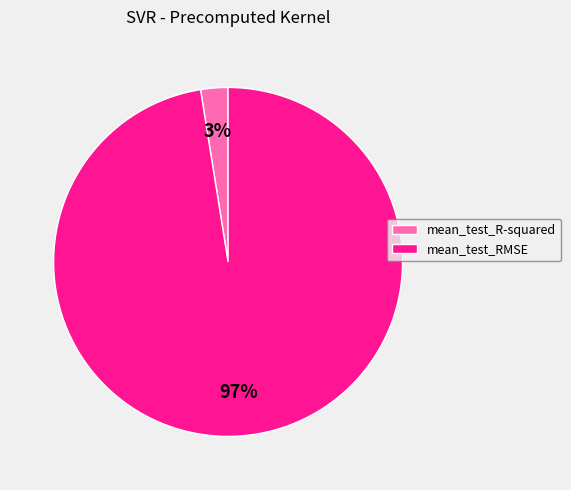

To the nearest percent, what is the combined percentage of mean_test_R-squared and mean_test_RMSE?

100%